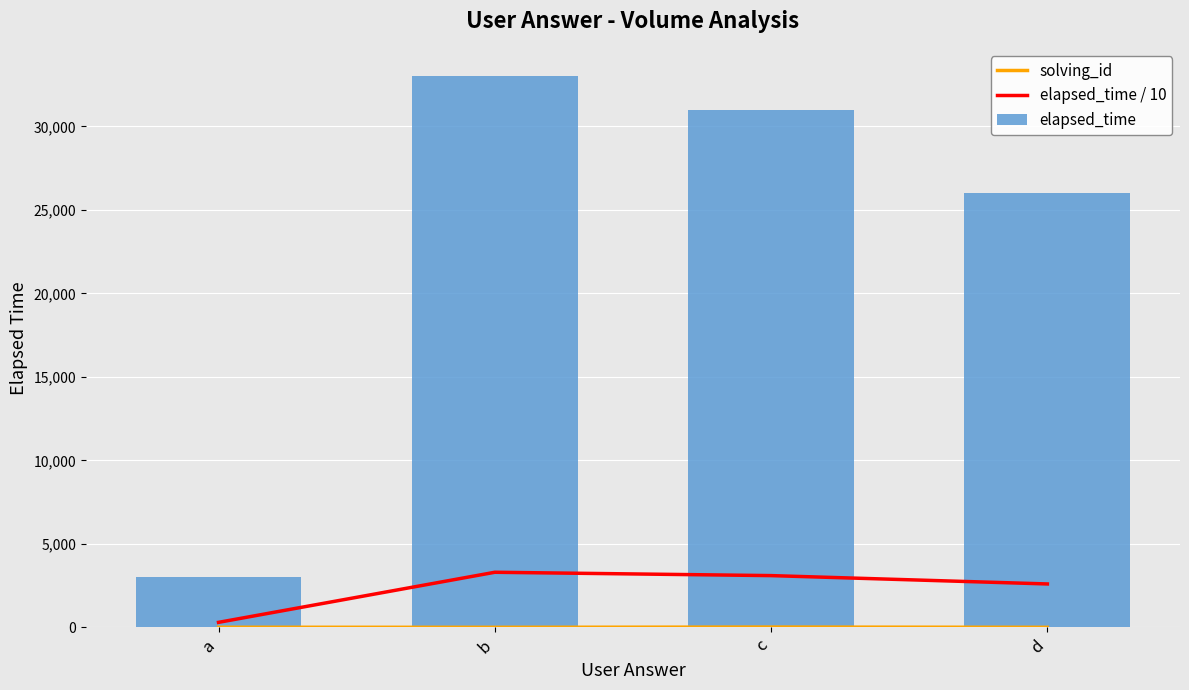

What is the difference between the elapsed_time values at a and d?

23000